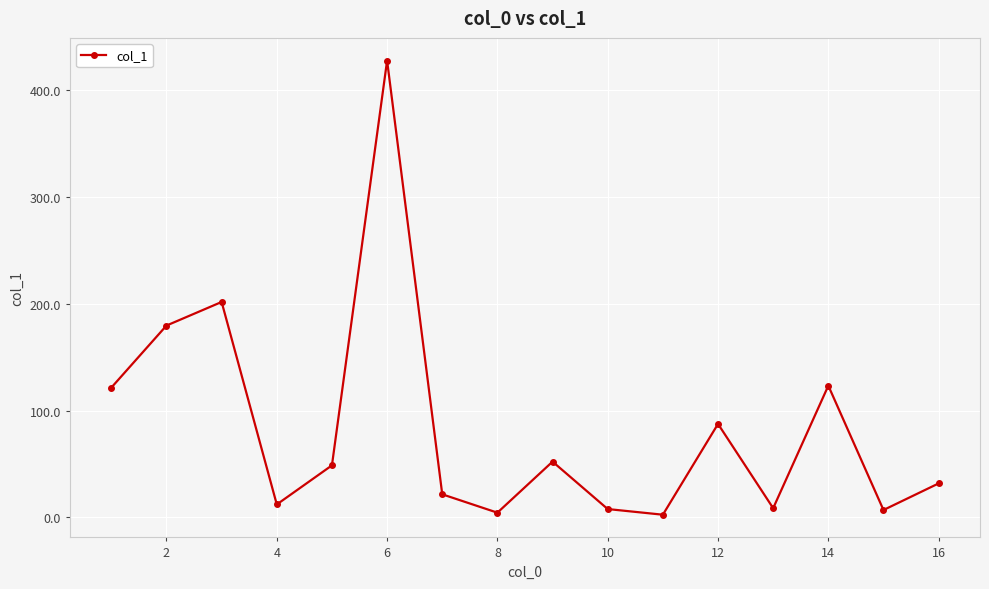

How many points are higher than both their immediate neighbors (excluding endpoints)?

5